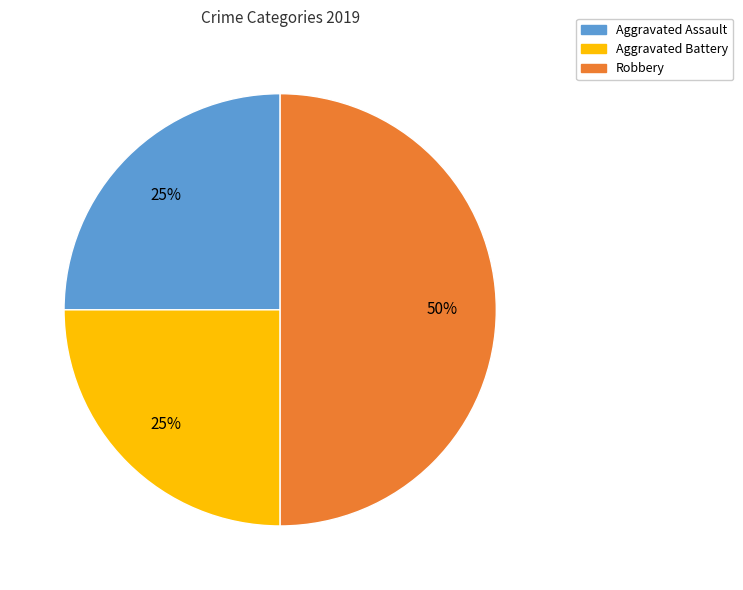

Does Aggravated Battery account for over 50% of the chart?

No